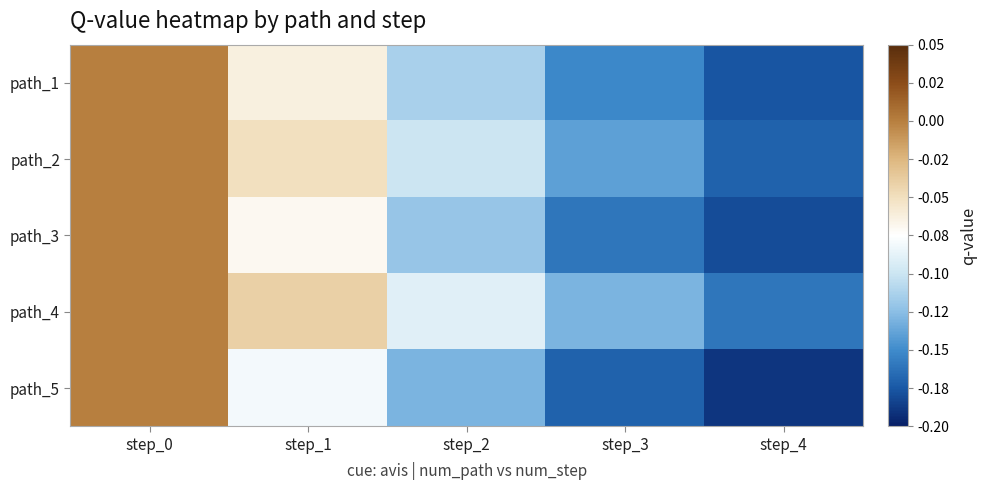

Rank the series by their average value, from lowest to highest.

path_5, path_3, path_1, path_2, path_4